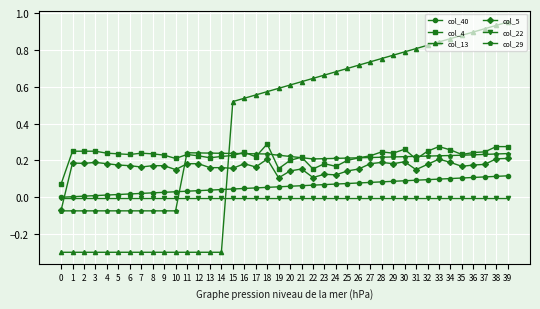

True or false: col_29 and col_13 cross at least once.

True